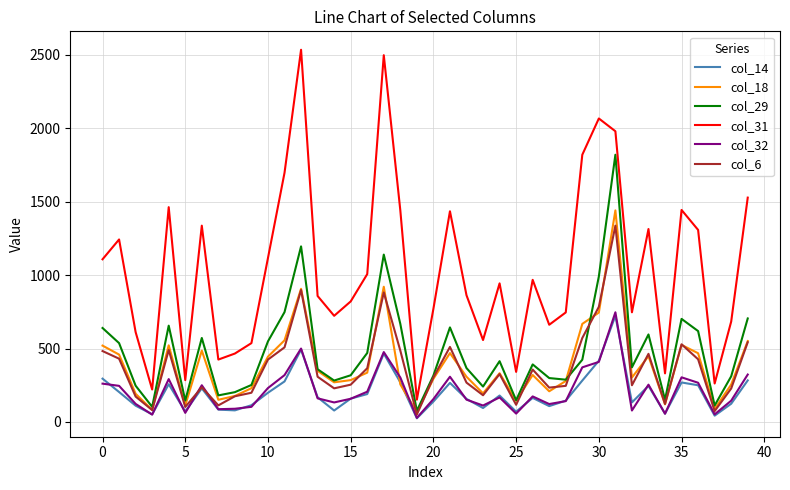

True or false: col_18 and col_31 intersect in this chart.

False